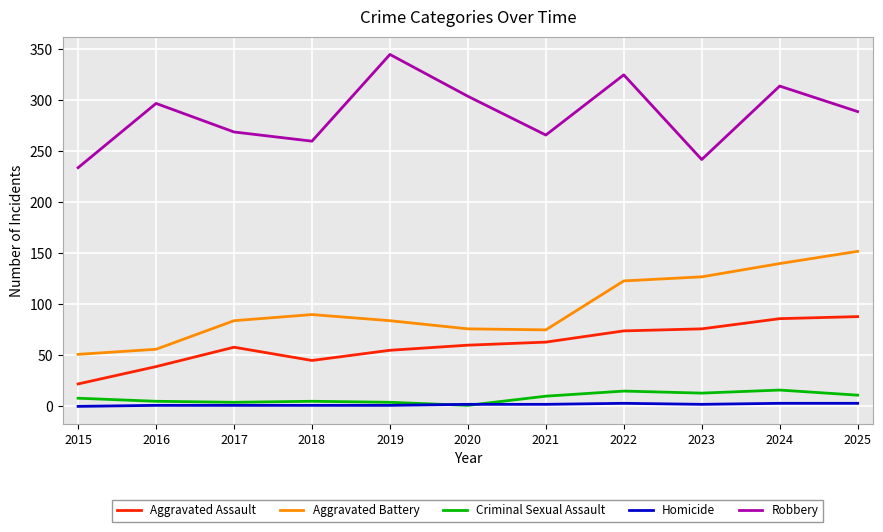

Does the chart have visible grid lines?

Yes